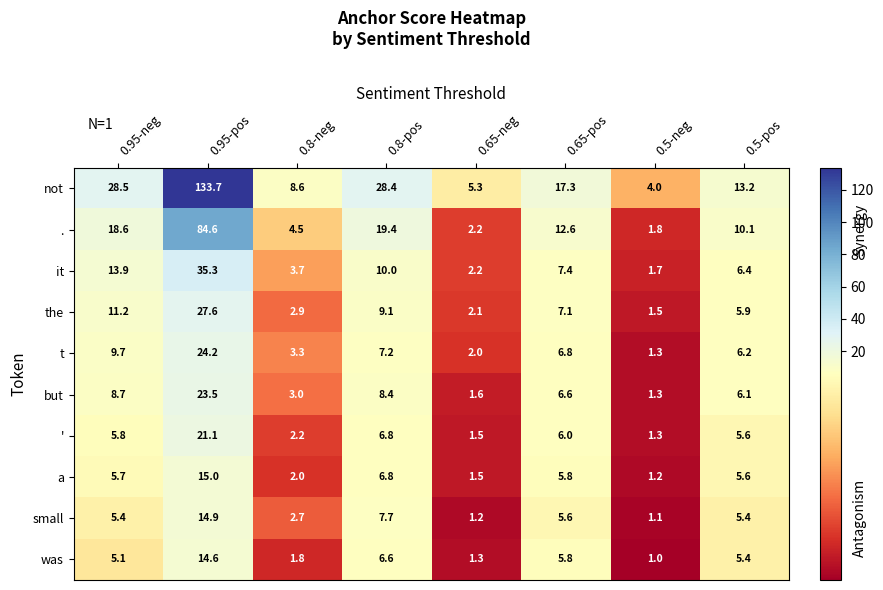

Which series has the widest spread of values?

not